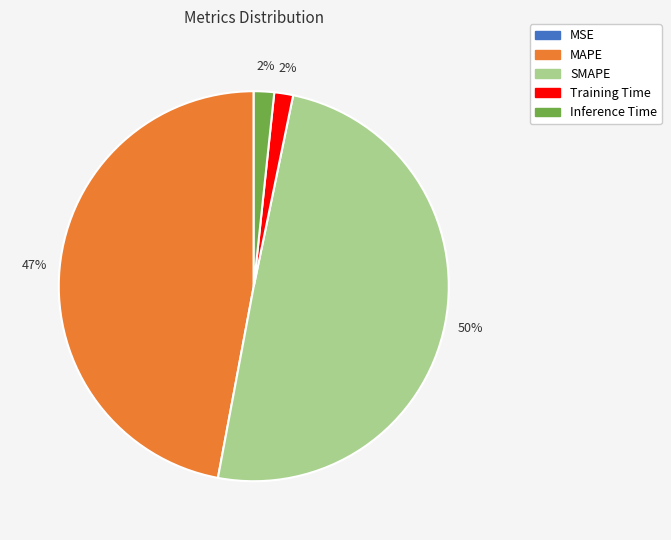

To the nearest percent, what is the difference between the Training Time and MAPE slice percentages?

45%